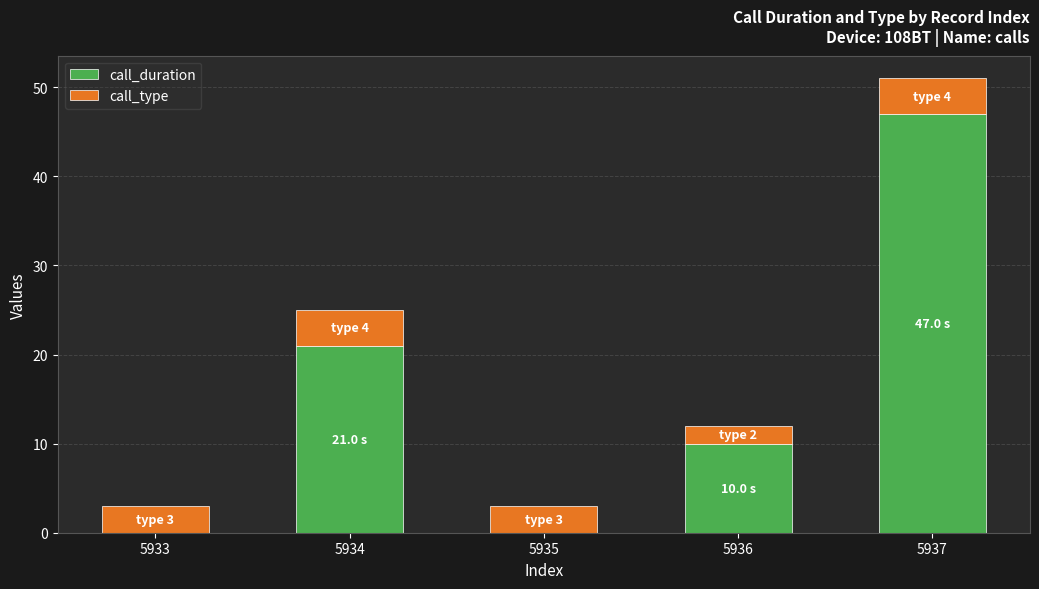

What is the total value across all series at 5937?

51